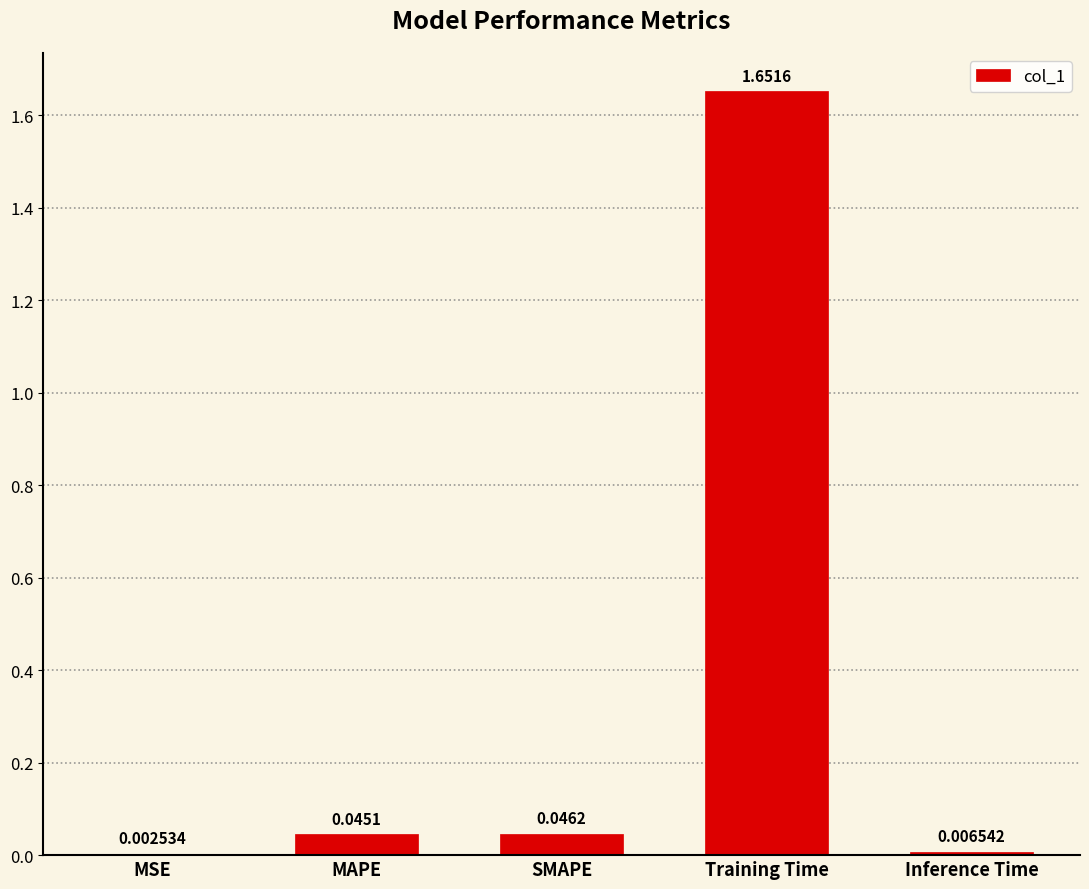

Which category has the highest value across all series?

Training Time